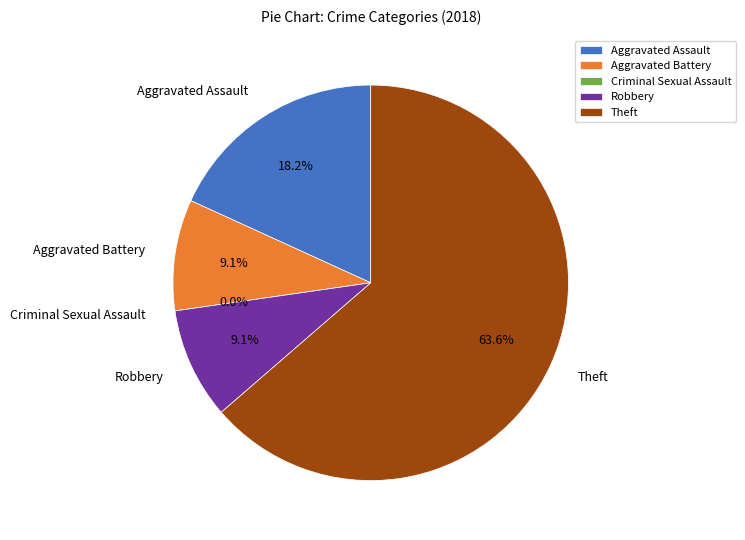

The Aggravated Battery slice represents 9% of the pie. True or false?

True